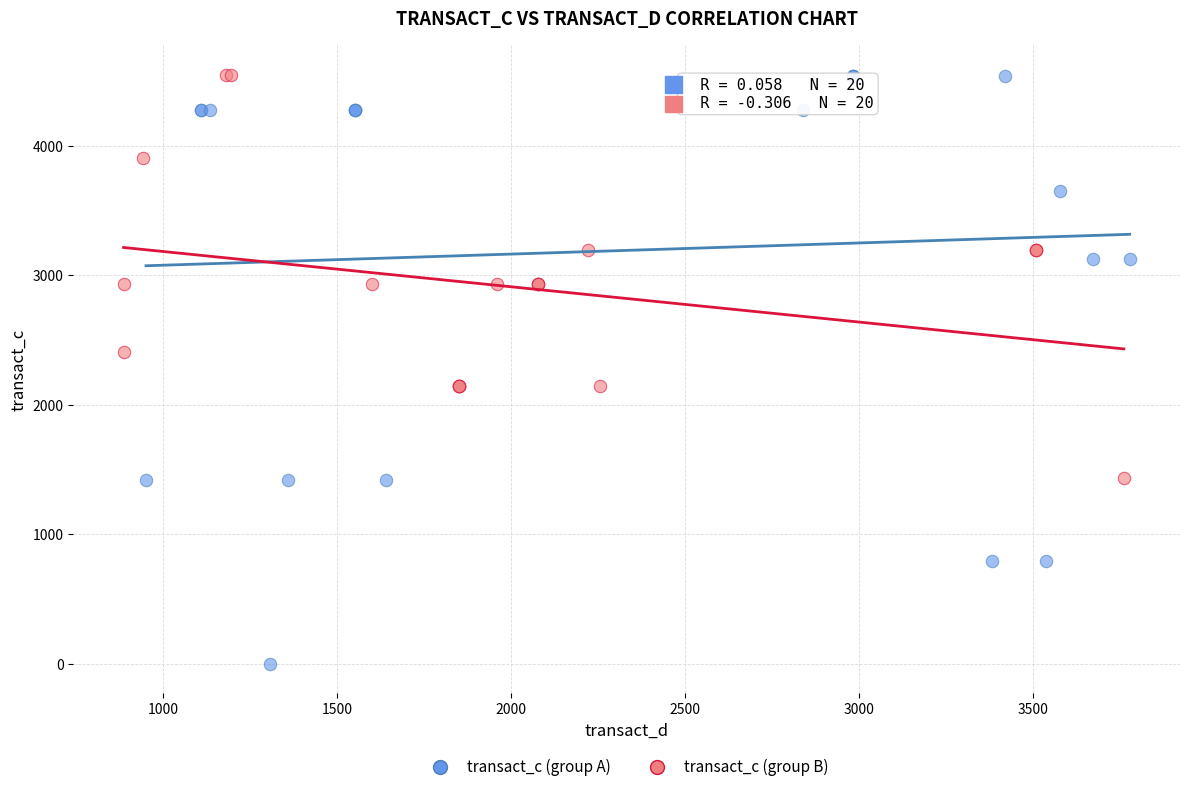

Which series reaches the minimum Y coordinate?

transact_c (group A)